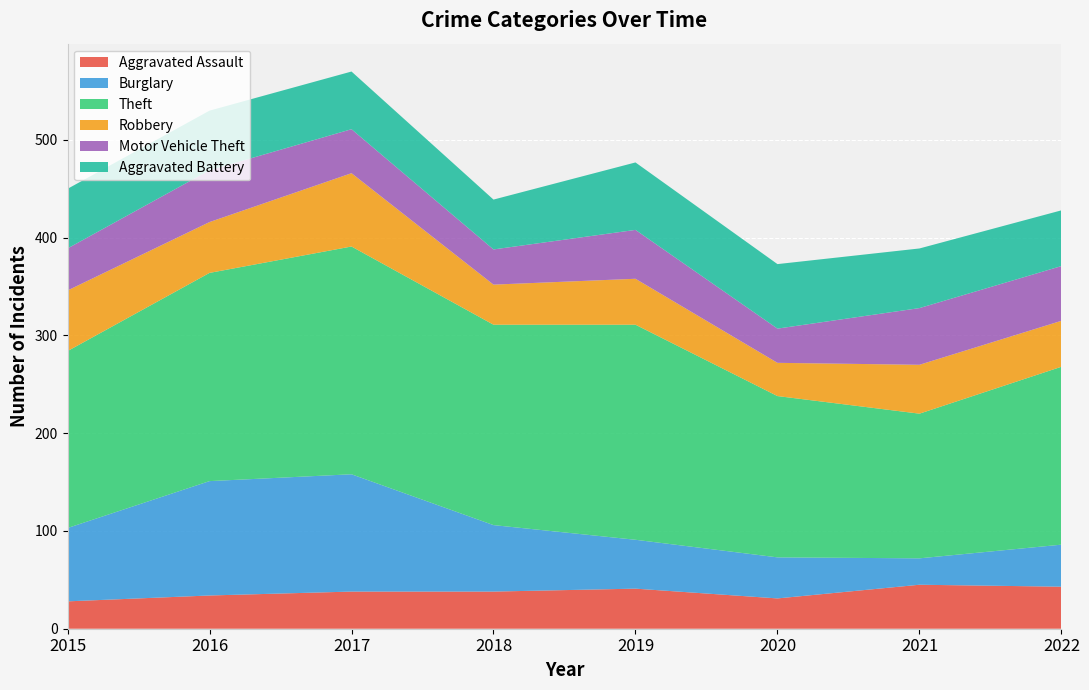

Reading left to right, extract all data points from this chart.

Aggravated Assault: 2015=28	2016=34	2017=38	2018=38	2019=41	2020=31	2021=45	2022=43
Burglary: 2015=75	2016=117	2017=120	2018=68	2019=50	2020=42	2021=27	2022=43
Theft: 2015=181	2016=213	2017=233	2018=205	2019=220	2020=165	2021=148	2022=182
Robbery: 2015=62	2016=52	2017=75	2018=41	2019=47	2020=34	2021=50	2022=47
Motor Vehicle Theft: 2015=43	2016=53	2017=45	2018=36	2019=50	2020=35	2021=58	2022=56
Aggravated Battery: 2015=61	2016=61	2017=59	2018=51	2019=69	2020=66	2021=61	2022=57